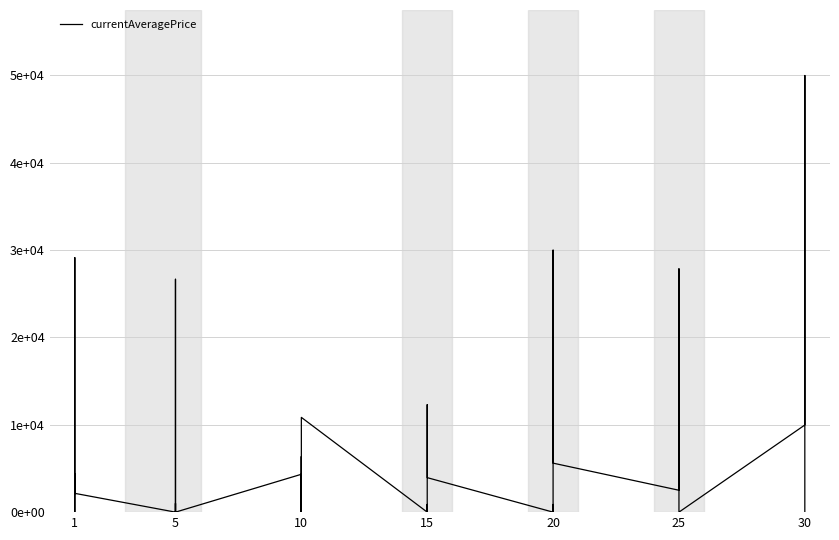

What is the greatest value displayed?

50000.0